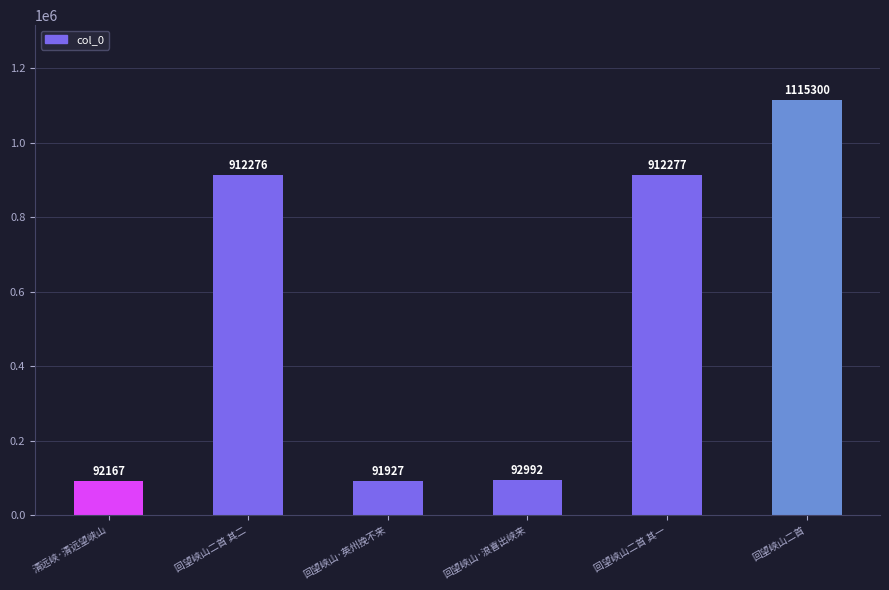

Reading left to right, what are all the values shown in this chart?

清远峡·清远望峡山=92167	回望峡山二首 其二=912276	回望峡山·英州挽不来=91927	回望峡山·浪喜出峡来=92992	回望峡山二首 其一=912277	回望峡山二首=1115300